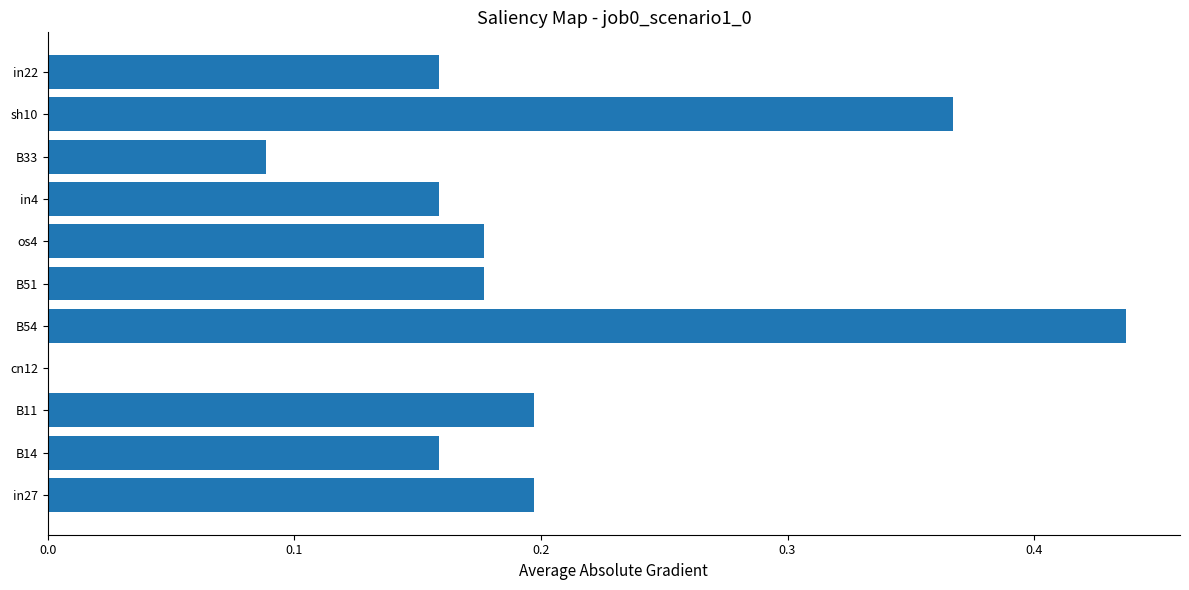

Which has a higher value, in27 or B54?

B54